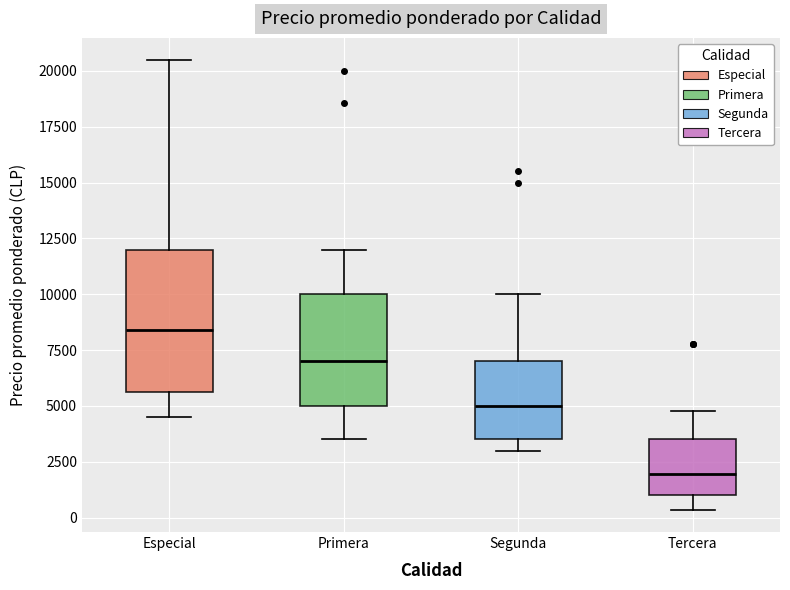

Where does the lower whisker of the box for Especial end on the y-axis? The values are not printed on the chart, so give them approximately, as read against the axis.

4500